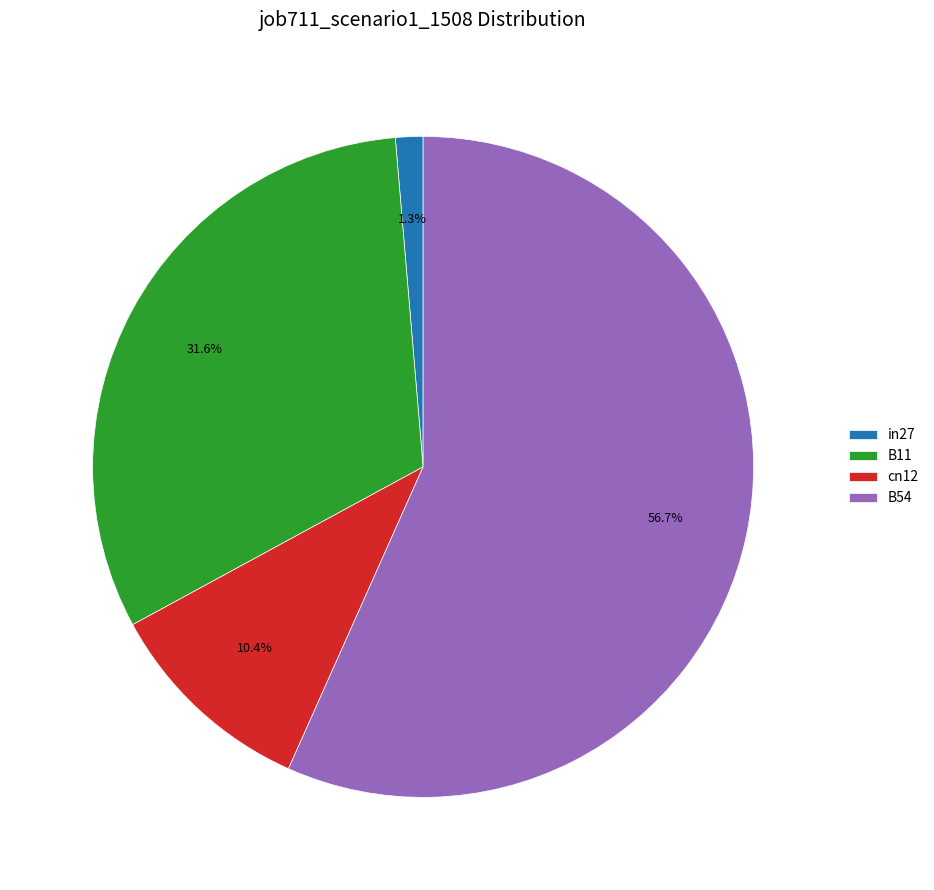

Does any single category account for the majority?

Yes